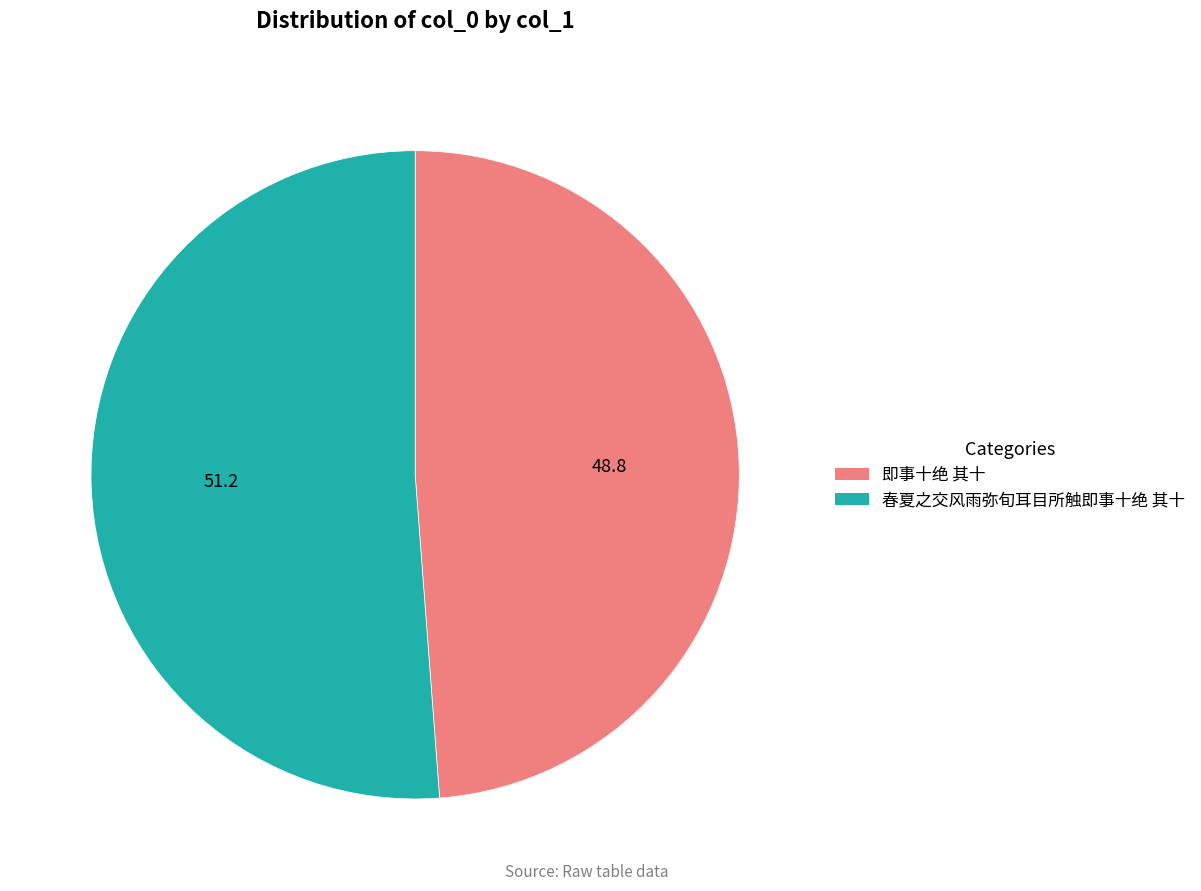

Which category accounts for the majority?

春夏之交风雨弥旬耳目所触即事十绝 其十